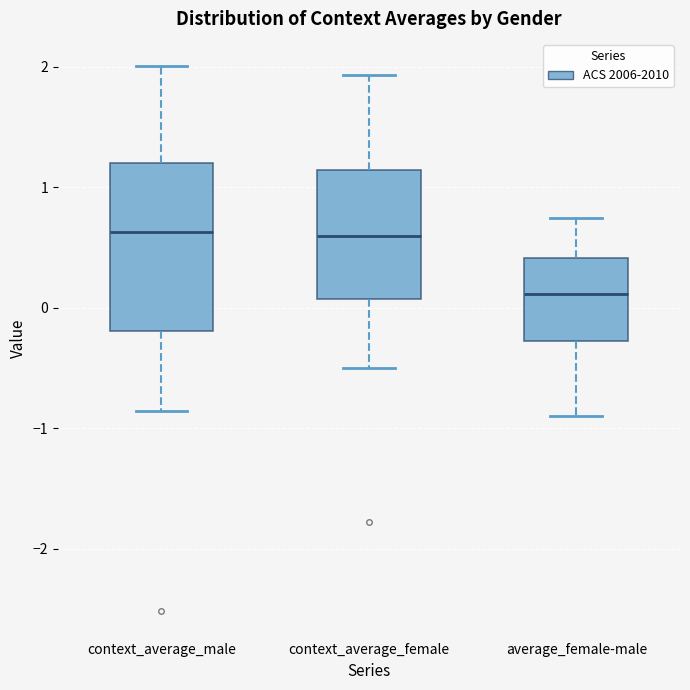

Comparing the boxes themselves (not the whiskers), which one is the tallest?

context_average_male